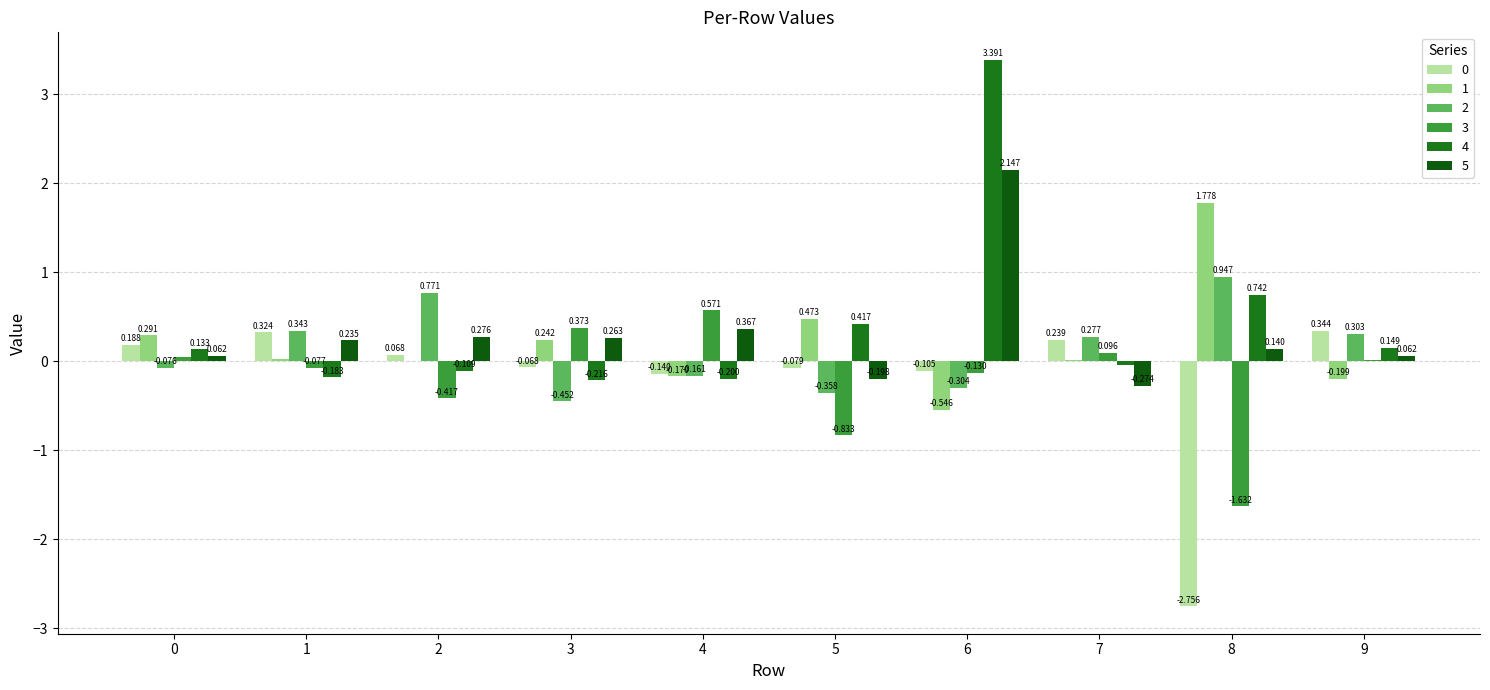

Rank the series by their maximum value, from lowest to highest.

0, 3, 2, 1, 5, 4